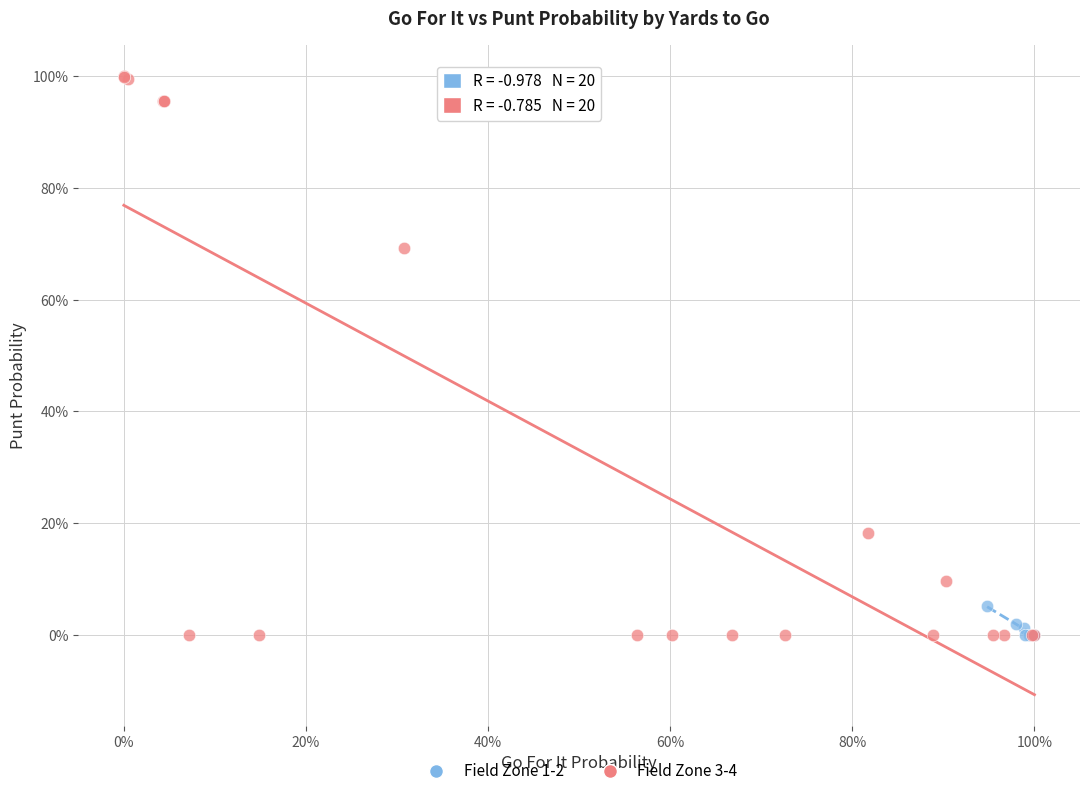

What are all the series names shown in the legend?

Field Zone 1-2, Field Zone 3-4